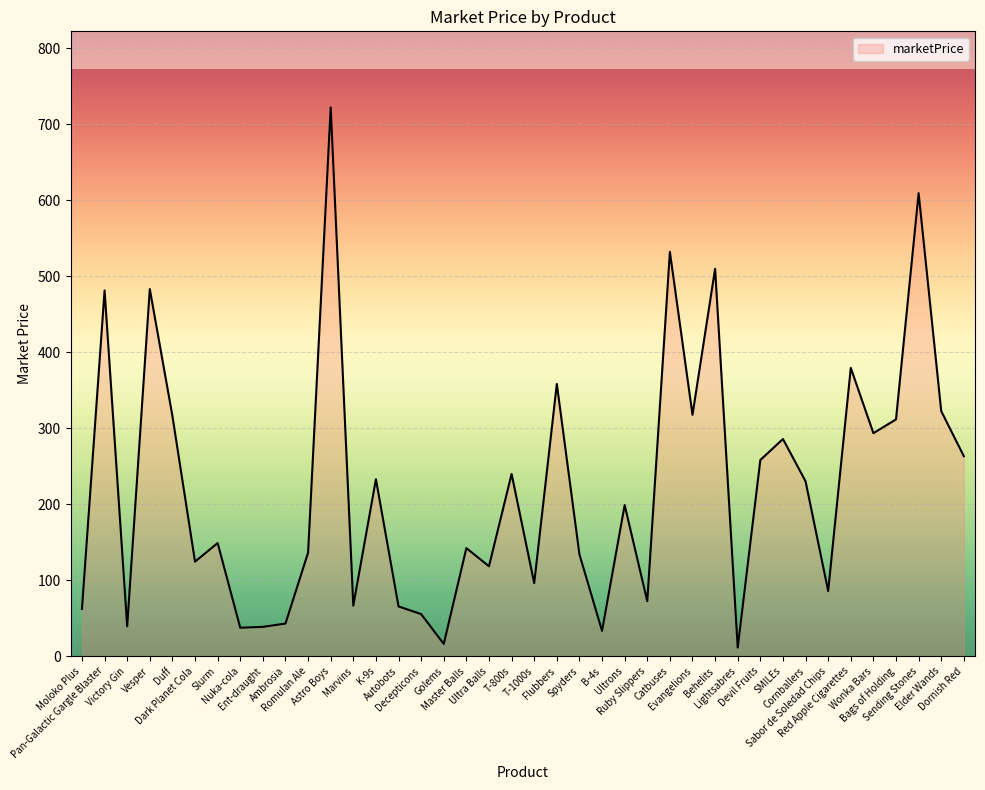

What is the smallest value displayed?

11.2